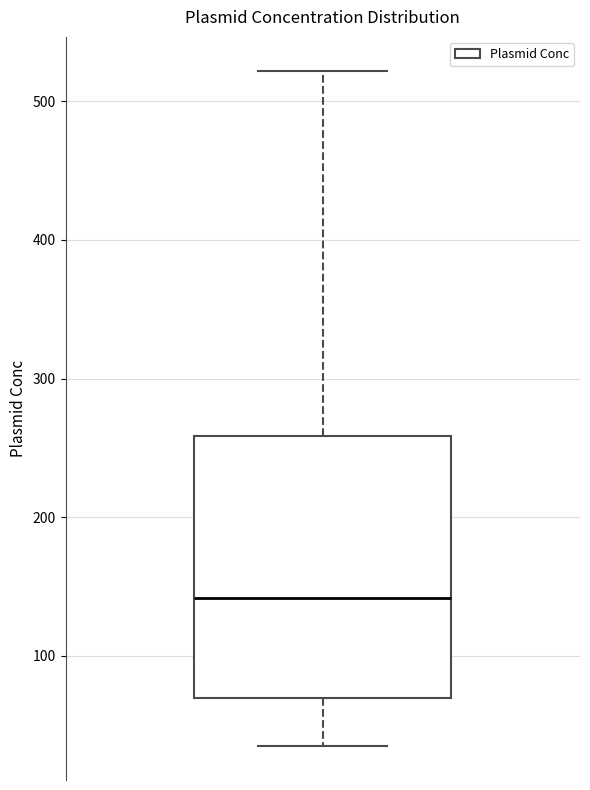

Where is the upper edge of the box on the y-axis? The values are not printed on the chart, so give them approximately, as read against the axis.

260